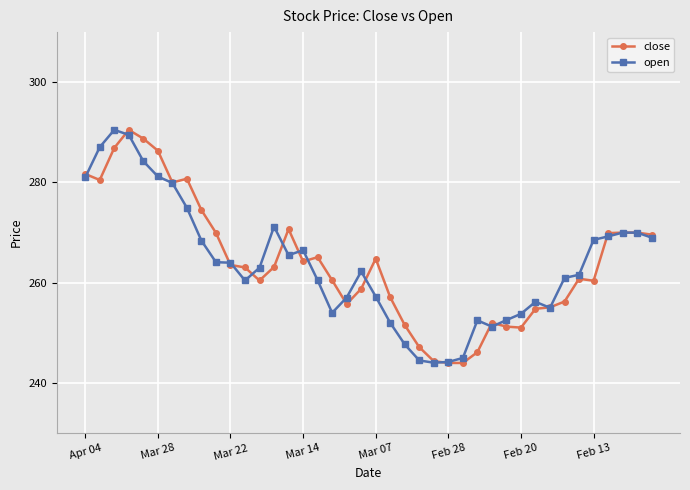

True or false: close has more than 2 points higher than both neighbors.

True